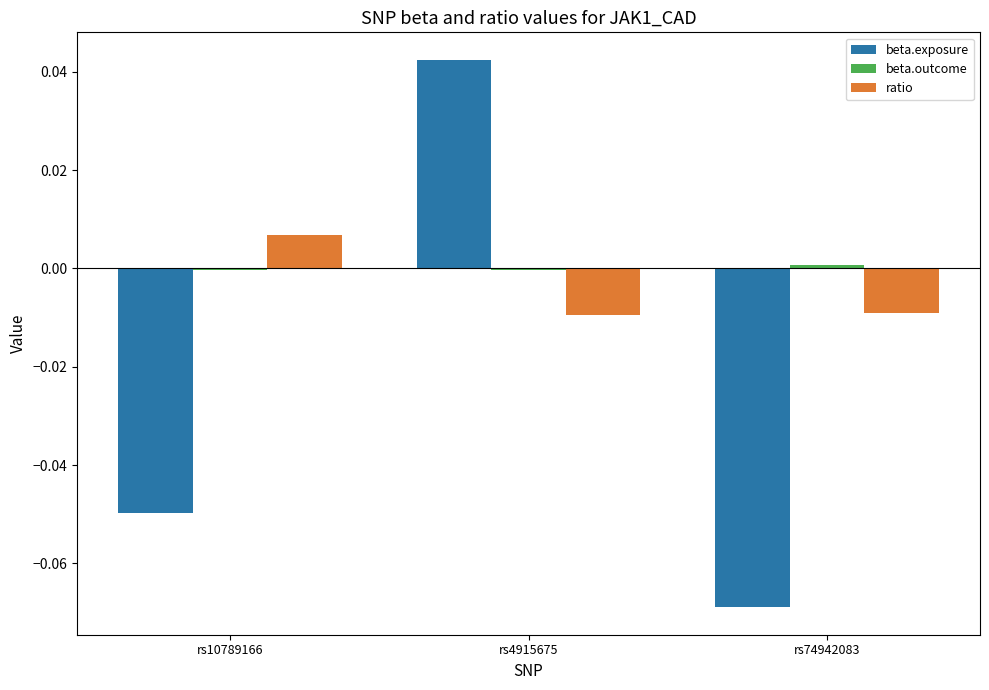

How many groups of bars are there?

3